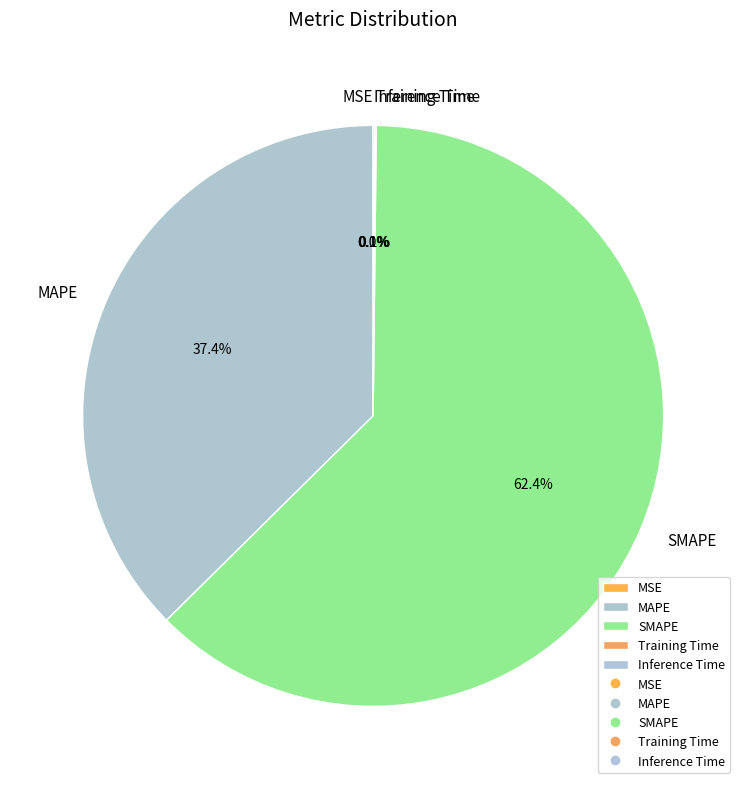

Which category has the biggest portion of the pie?

SMAPE